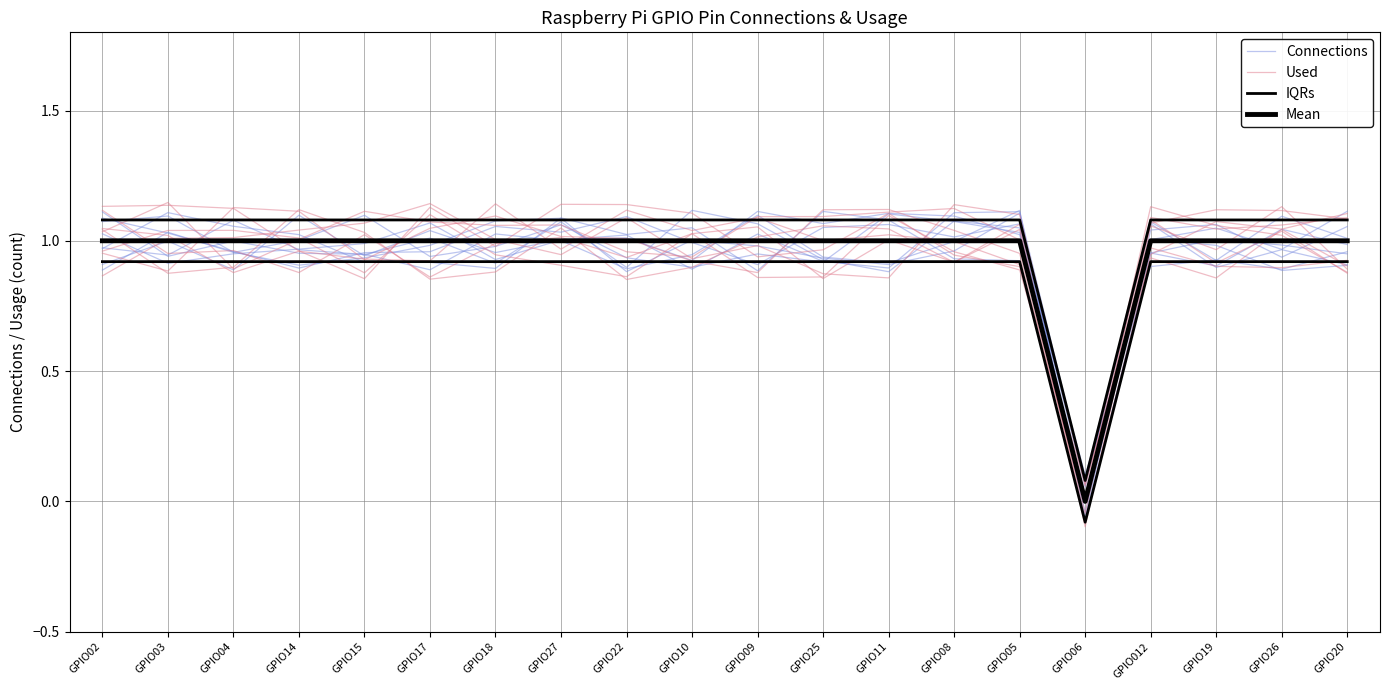

How many data points in Connections are less than 0?

1